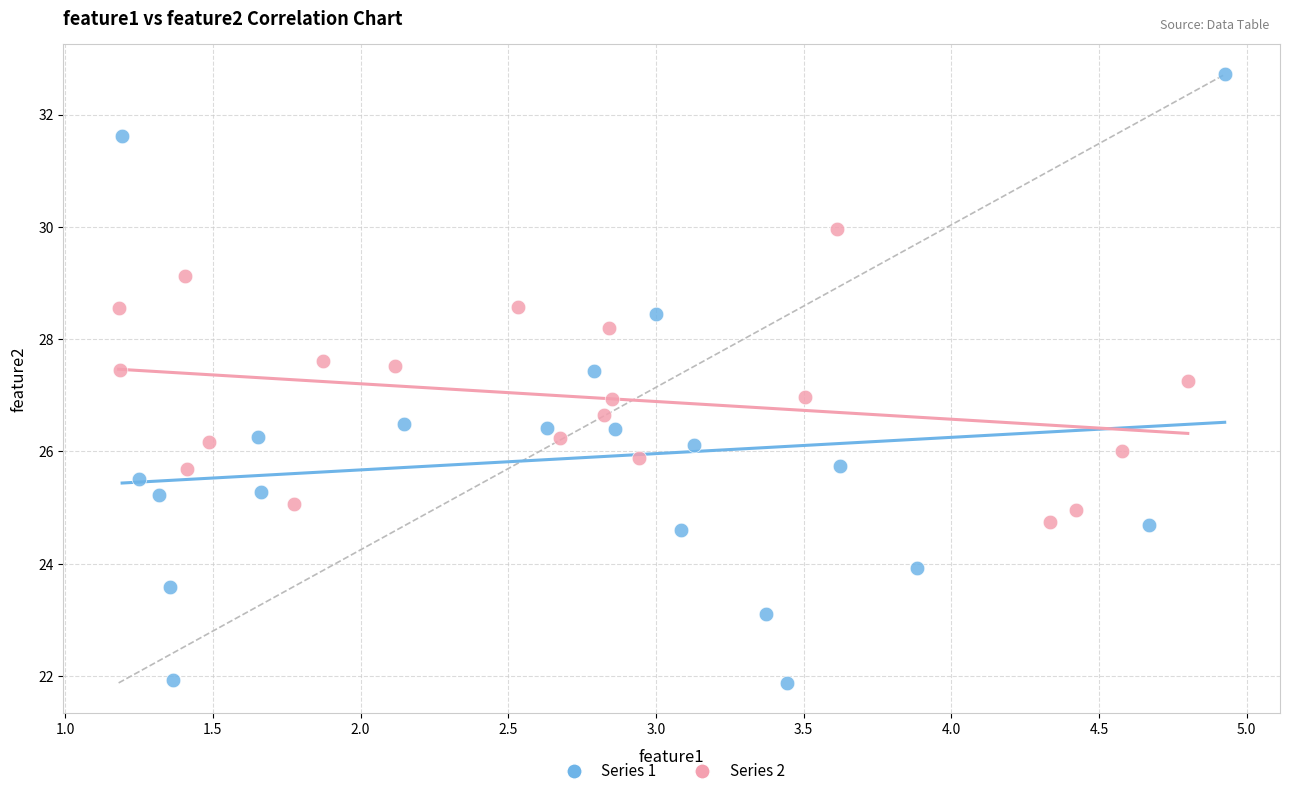

What are all the series names shown in the legend?

Series 1, Series 2